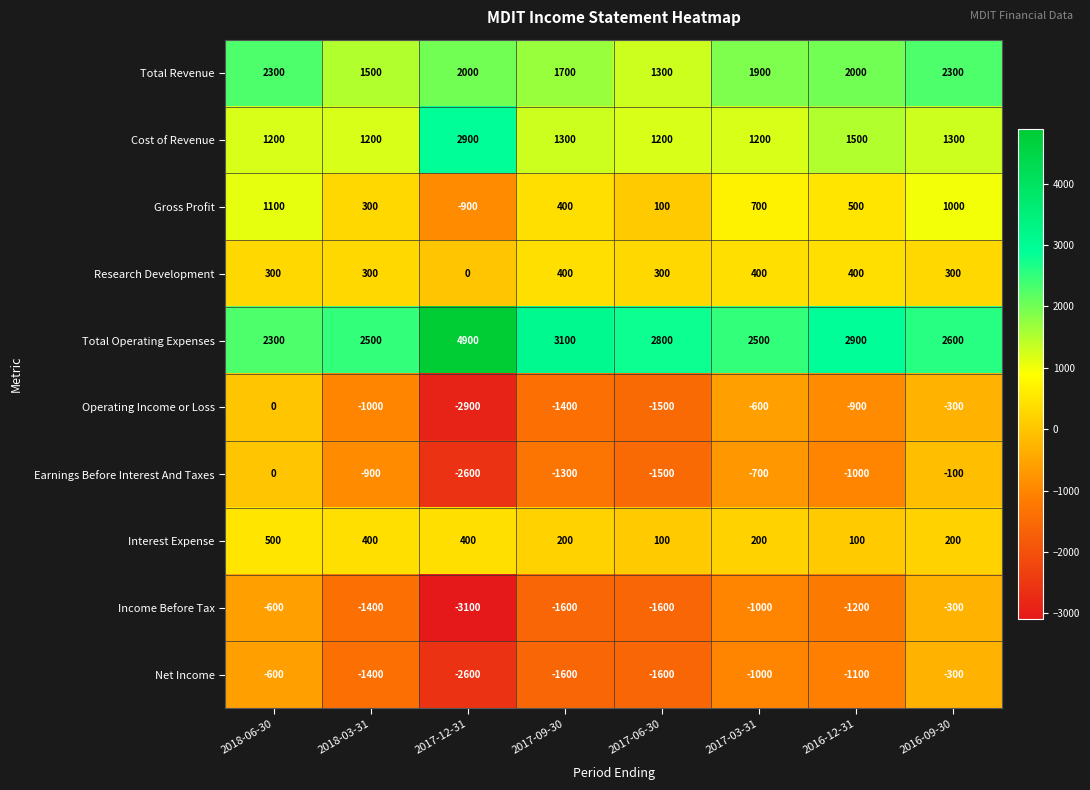

The value of Total Operating Expenses at 2017-03-31 is 1336. True or false?

False